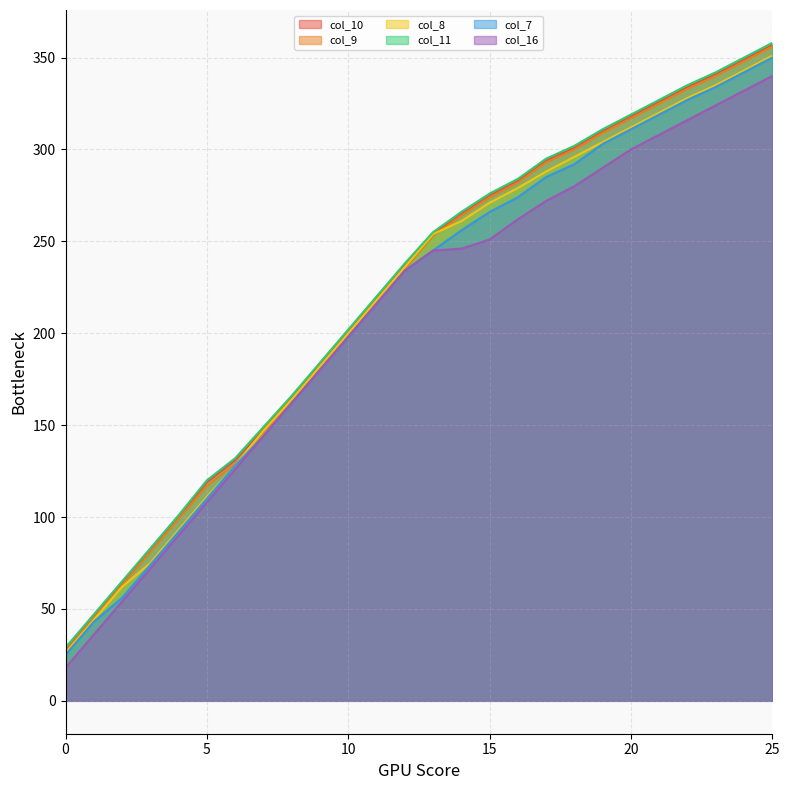

What is the minimum value for col_9?

27